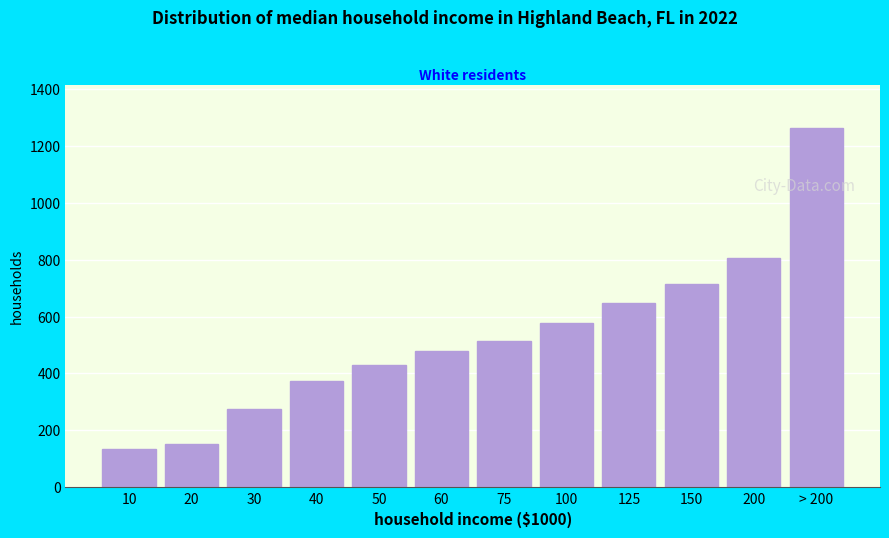

Reading right to left, what are all the values shown in this chart?

1261.6	804.0	715.3	646.9	576.6	514.8	480.7	430.5	374.4	276.9	153.2	134.3